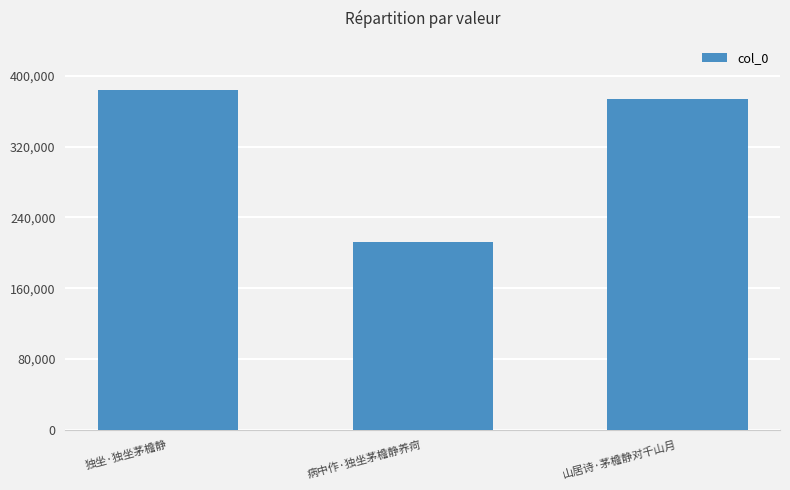

Rank the categories by value from highest to lowest.

独坐·独坐茅檐静, 山居诗·茅檐静对千山月, 病中作·独坐茅檐静养疴